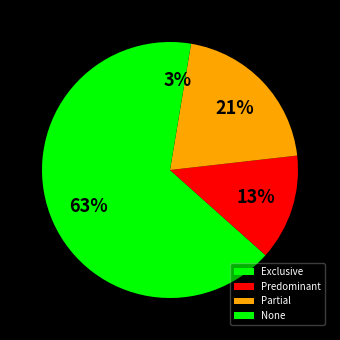

How many segments does this pie chart have?

4